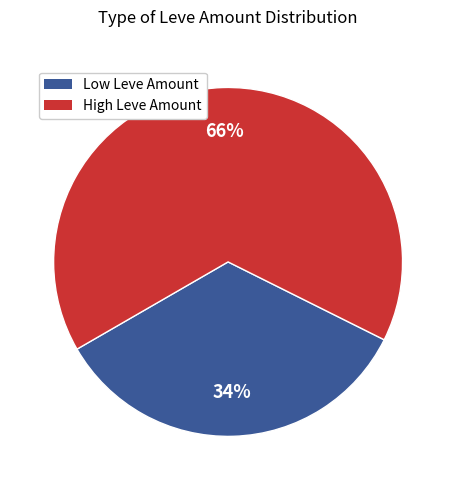

Is there any slice that represents more than half of the pie?

Yes